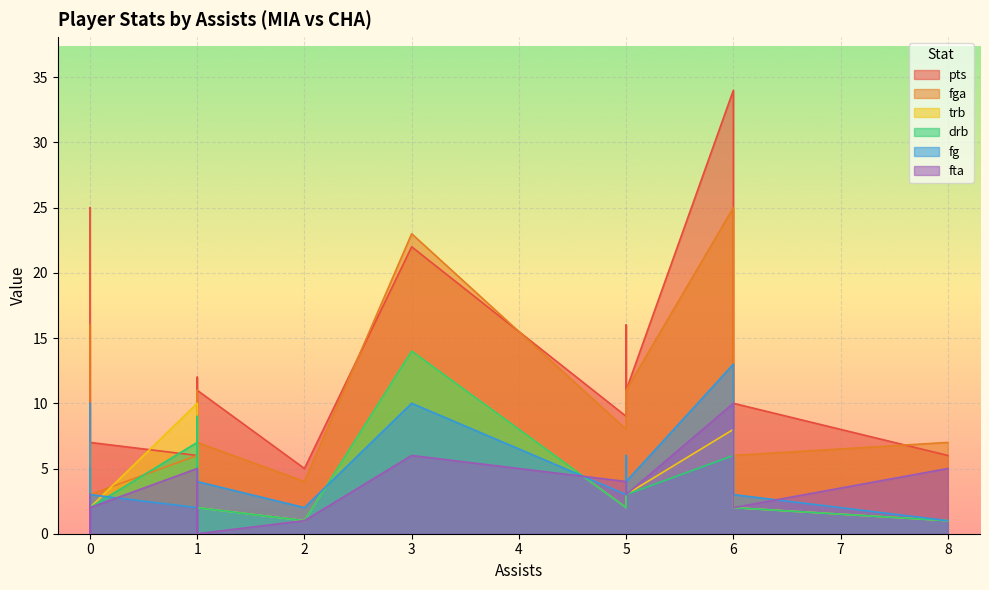

How many data points does each series have?

21